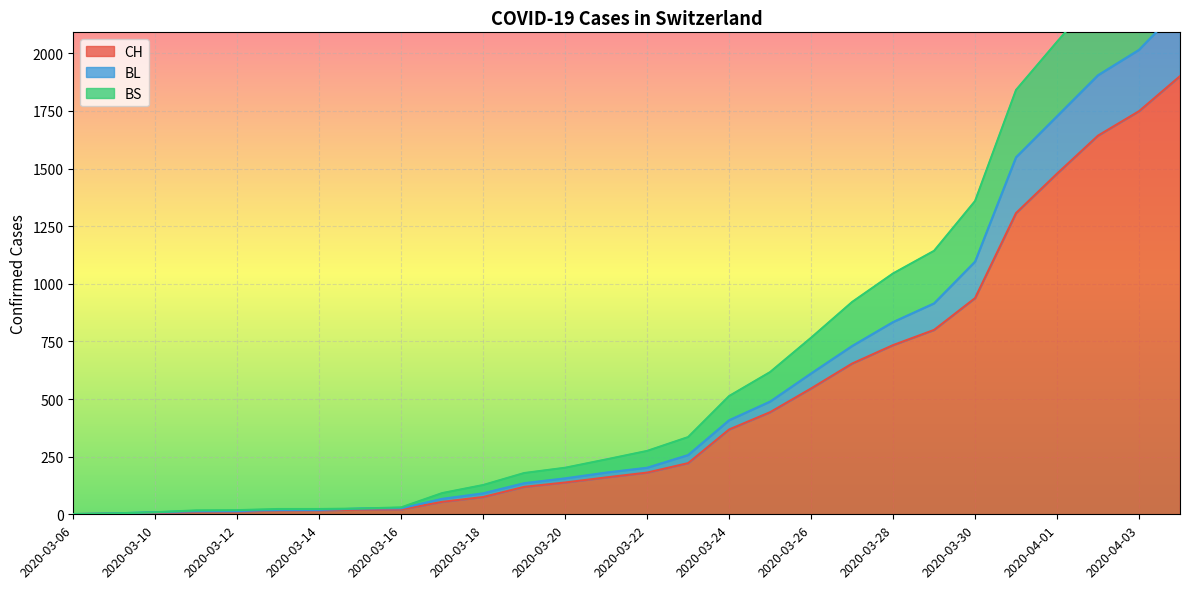

The CH series shows 248 at 2020-03-22. True or false?

False